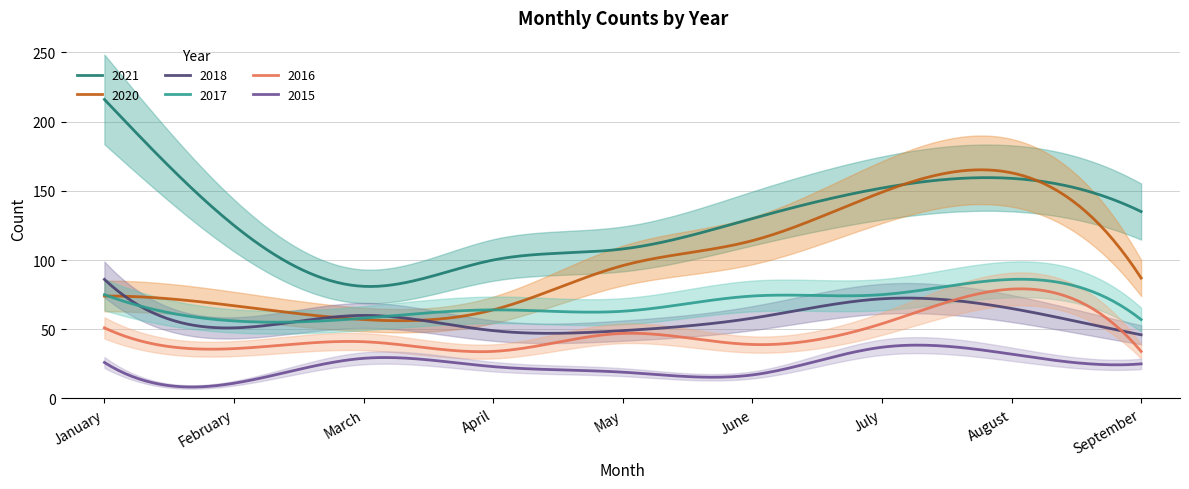

List the labels in order of 2015 value, largest first.

July, August, March, January, September, April, May, June, February